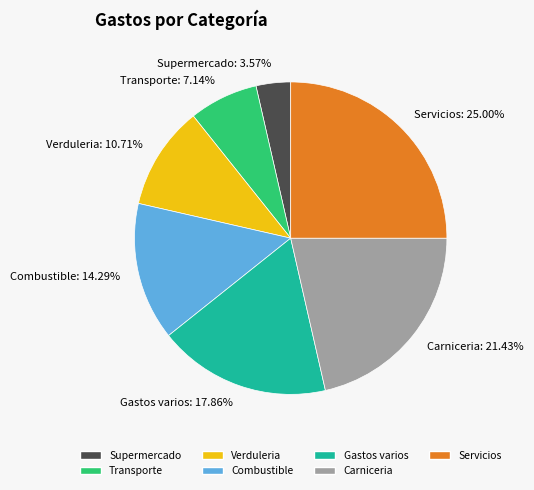

How many segments does this pie chart have?

7